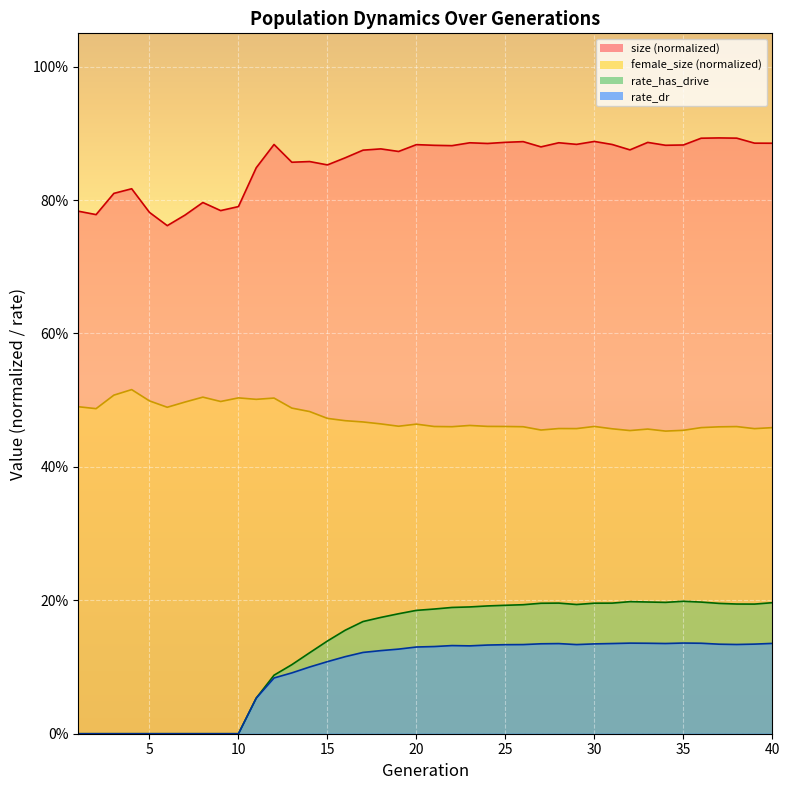

How many interior local valleys does the size series have?

12